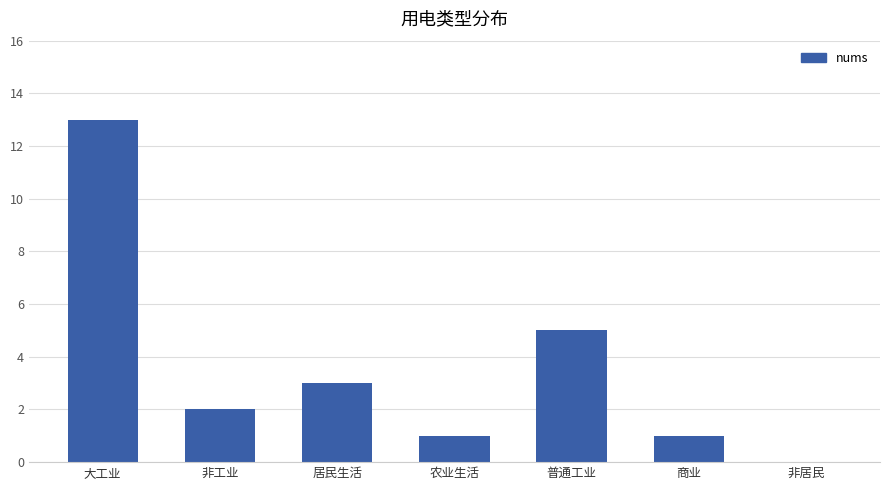

How many series are shown in this chart?

1